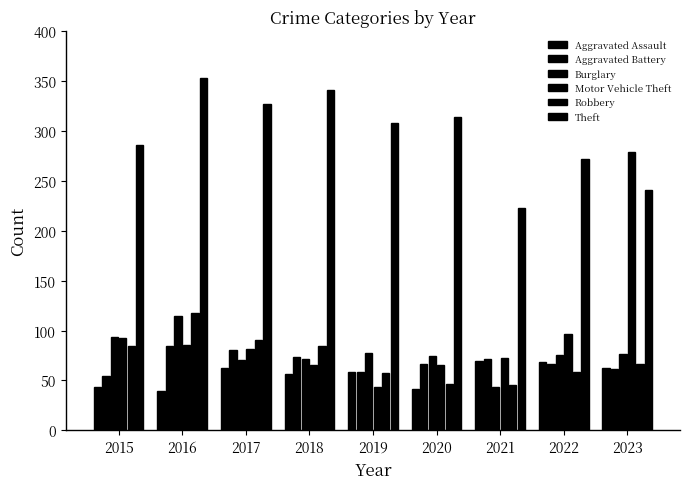

At which category is the sum across all series the highest?

2016